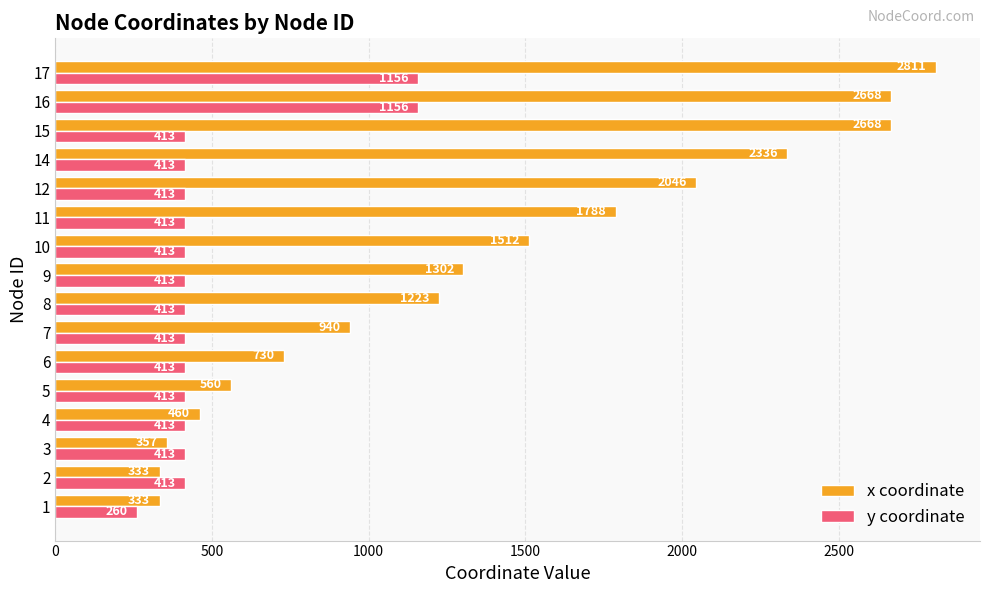

How many data points does each series have?

16